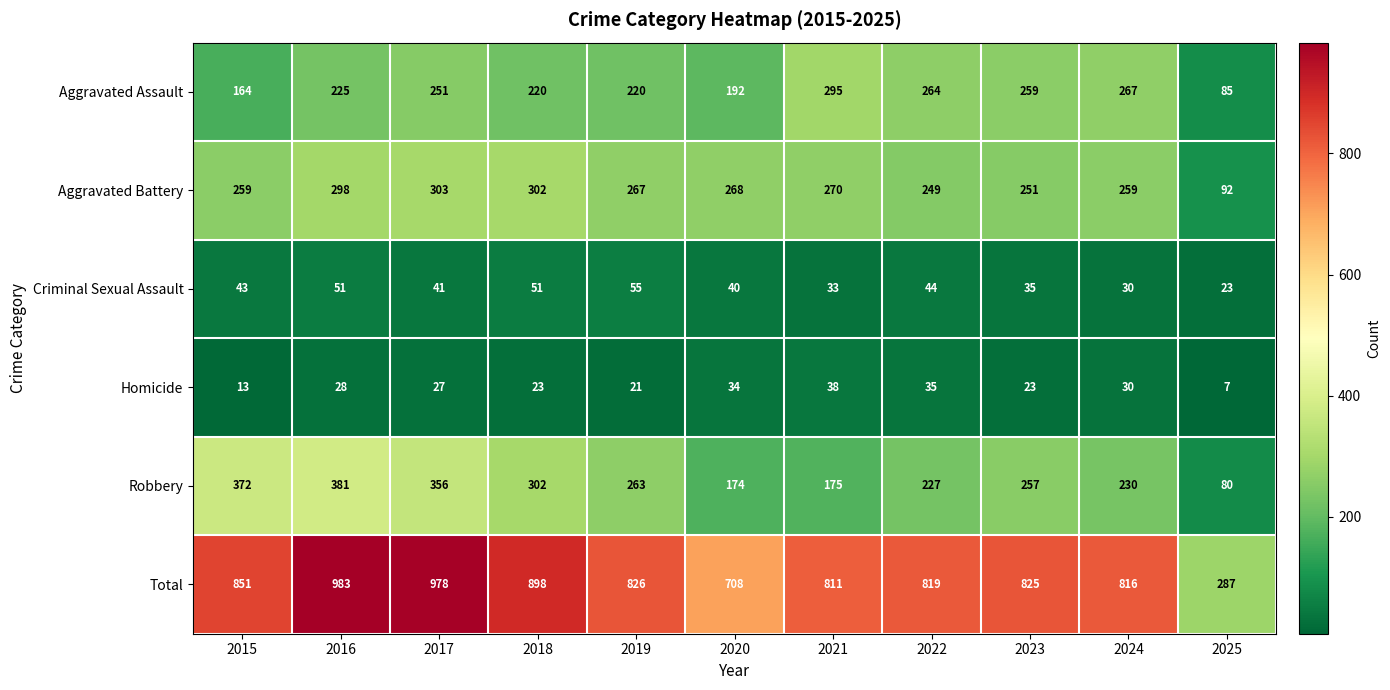

Is it true that Criminal Sexual Assault equals 33 at 2021?

True